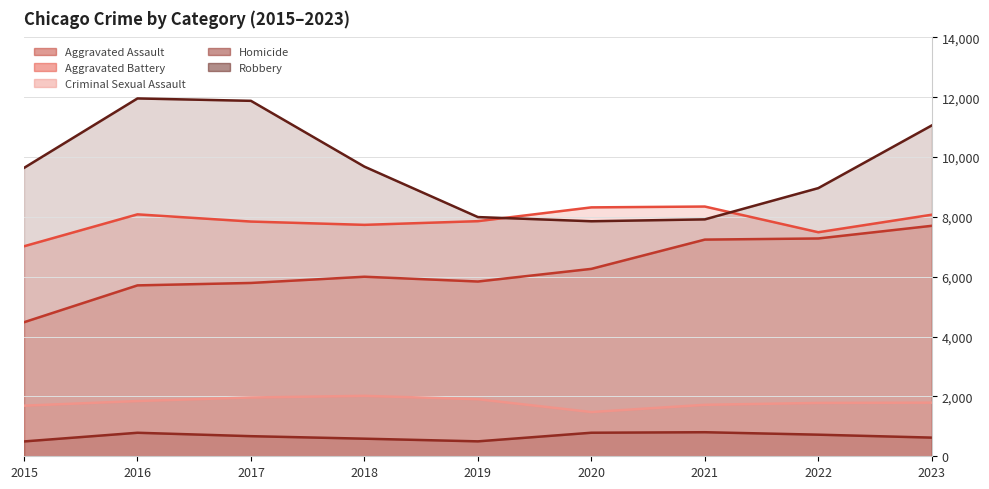

What is the greatest value displayed?

11960